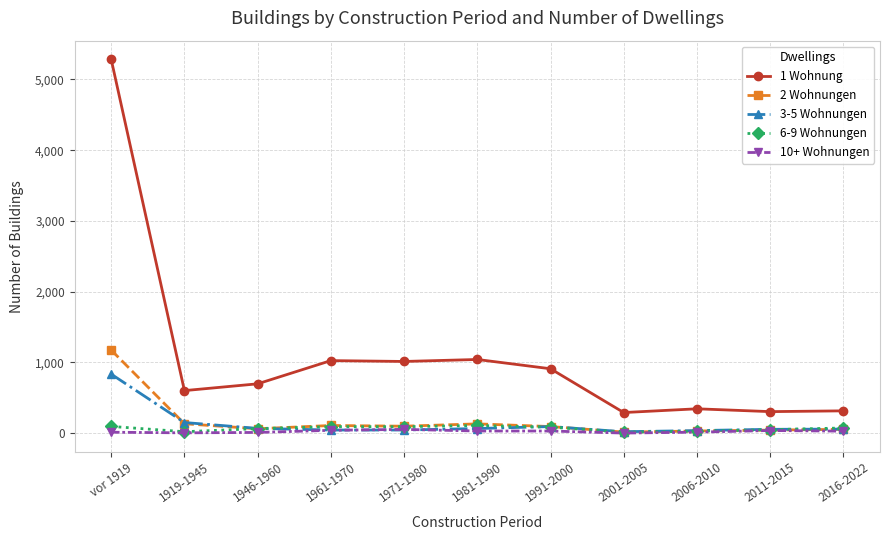

True or false: 10+ Wohnungen has a value of 38 at 2011-2015.

True